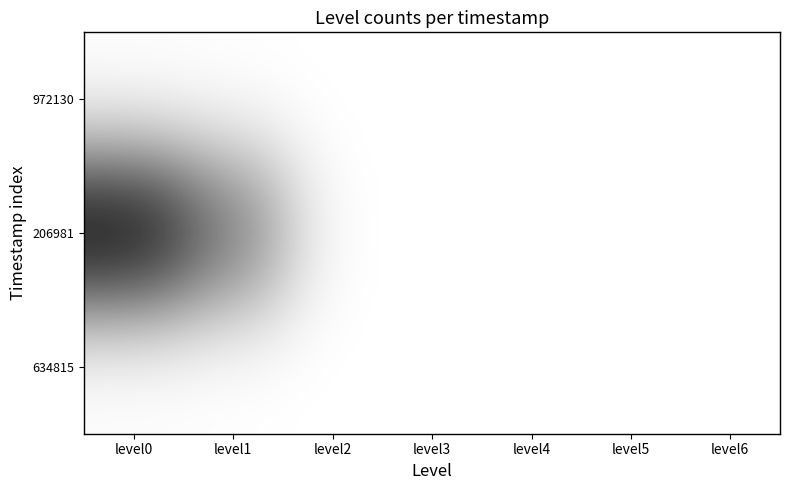

At which category is the sum across all series the highest?

level0